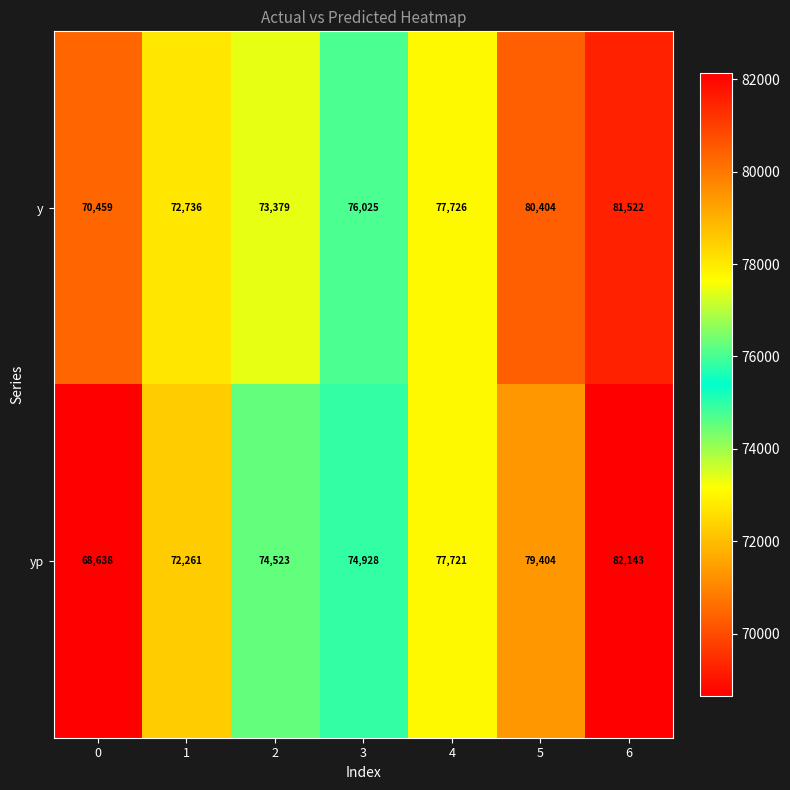

Reading left to right, list all the values displayed in this chart.

y: 70459	72736	73379	76025	77726	80404	81522
yp: 68638	72261	74523	74928	77721	79404	82143